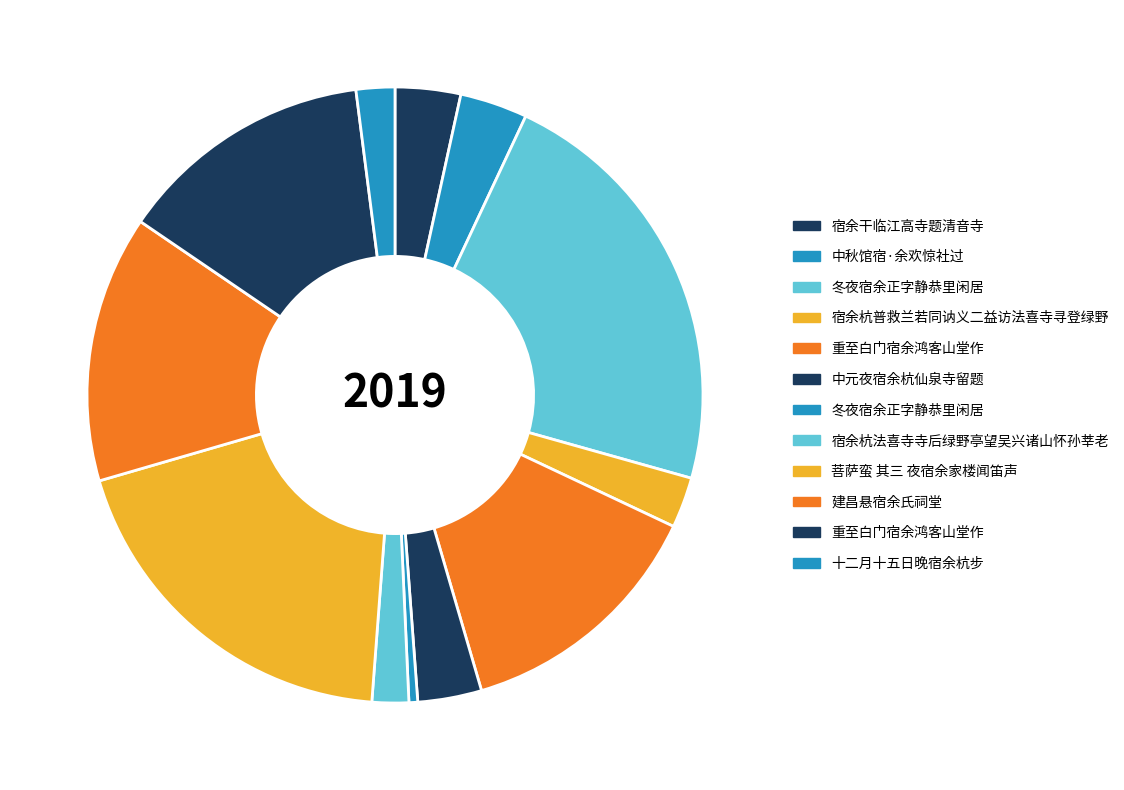

How many segments does this pie chart have?

12